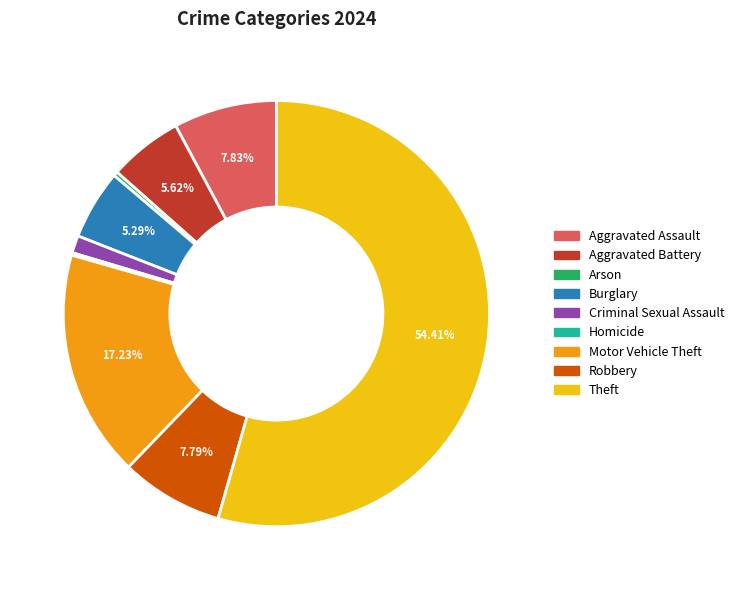

What percentage is the Theft slice, to the nearest percent?

54%